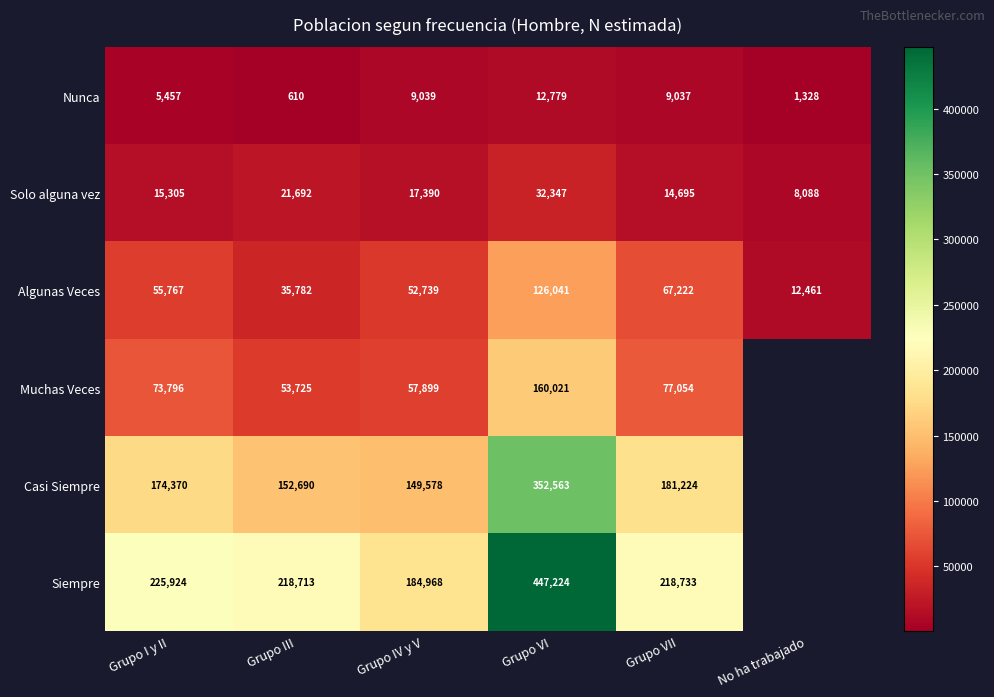

What is the difference between the highest and lowest values at Grupo I y II?

220467